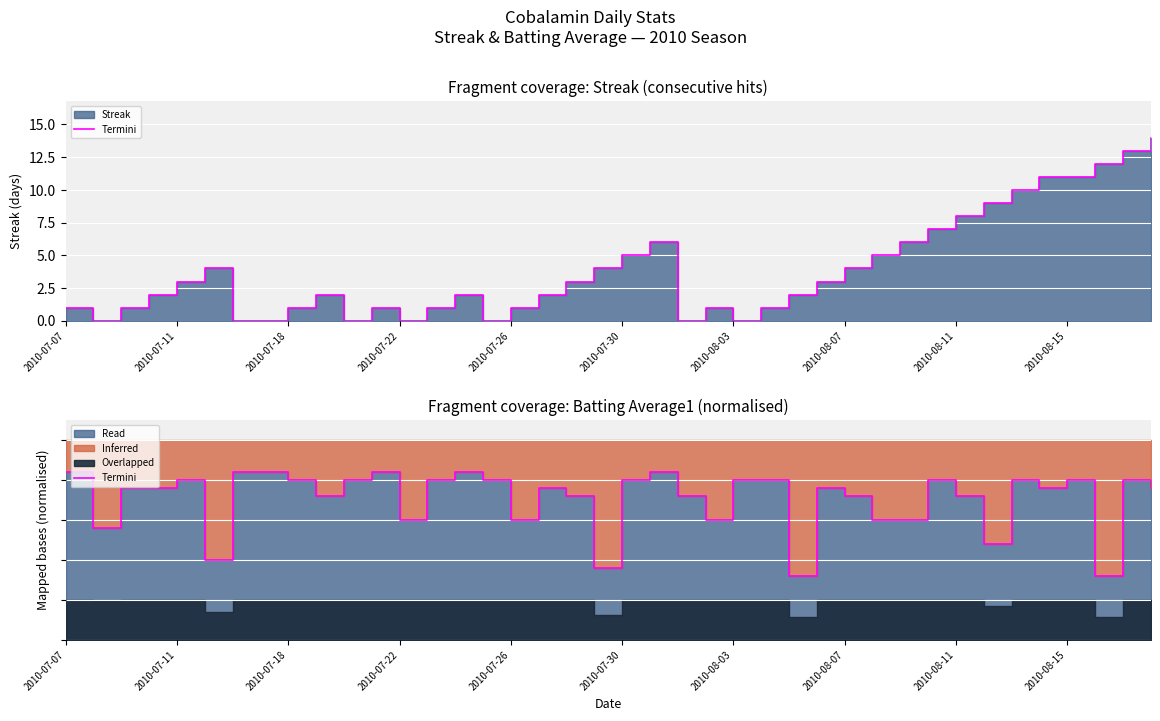

True or false: there are more than 0 points higher than both neighbors.

True